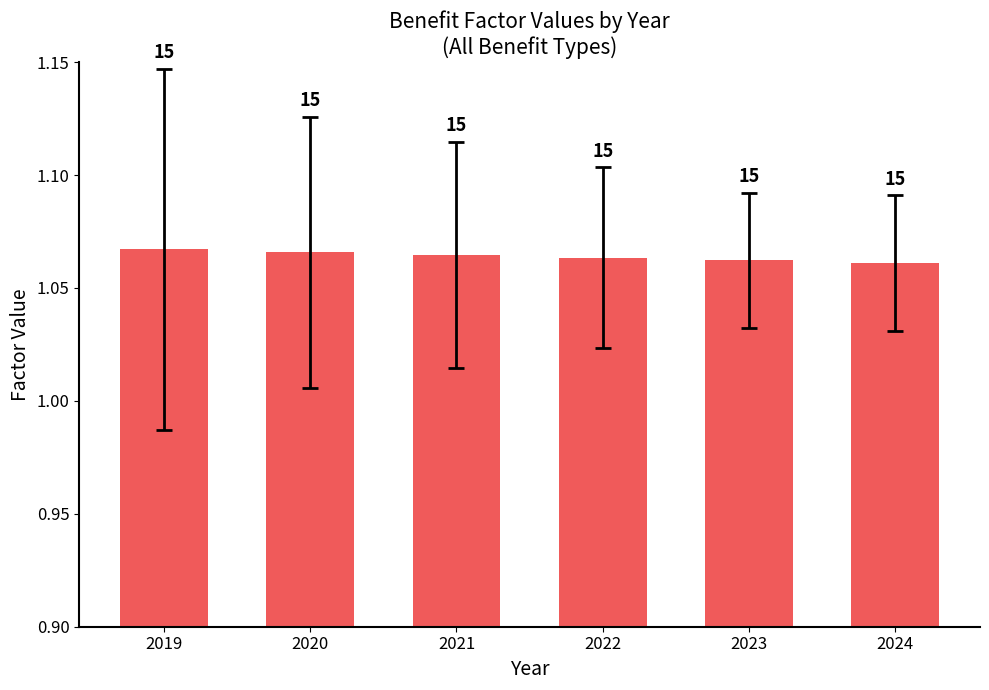

How many bars are there in total?

6